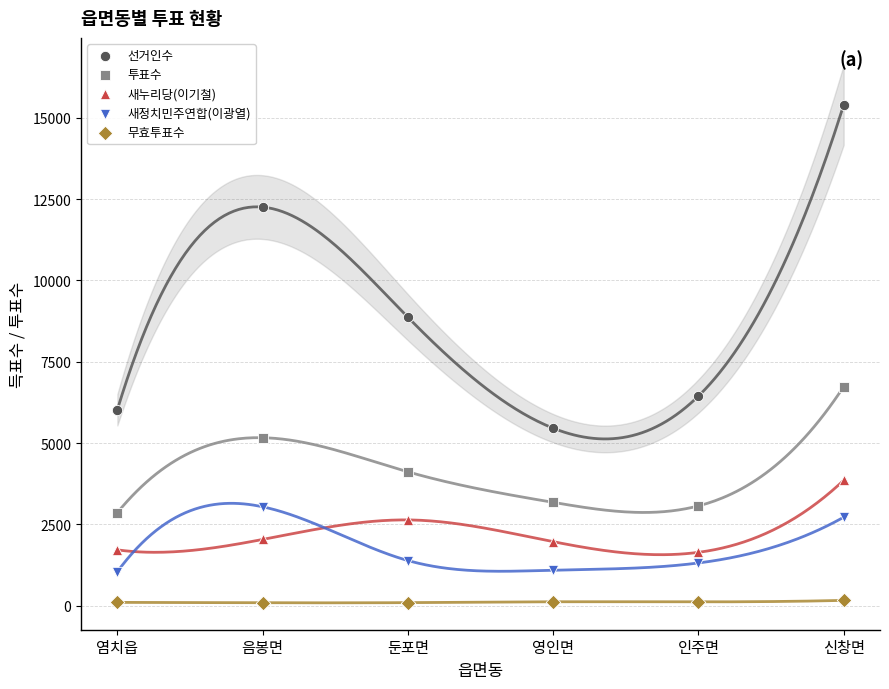

Which series has the largest Y range (max minus min)?

선거인수